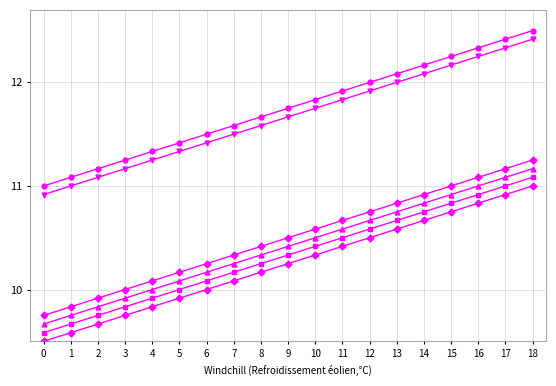

What is the total value across all series at 3?

61.9